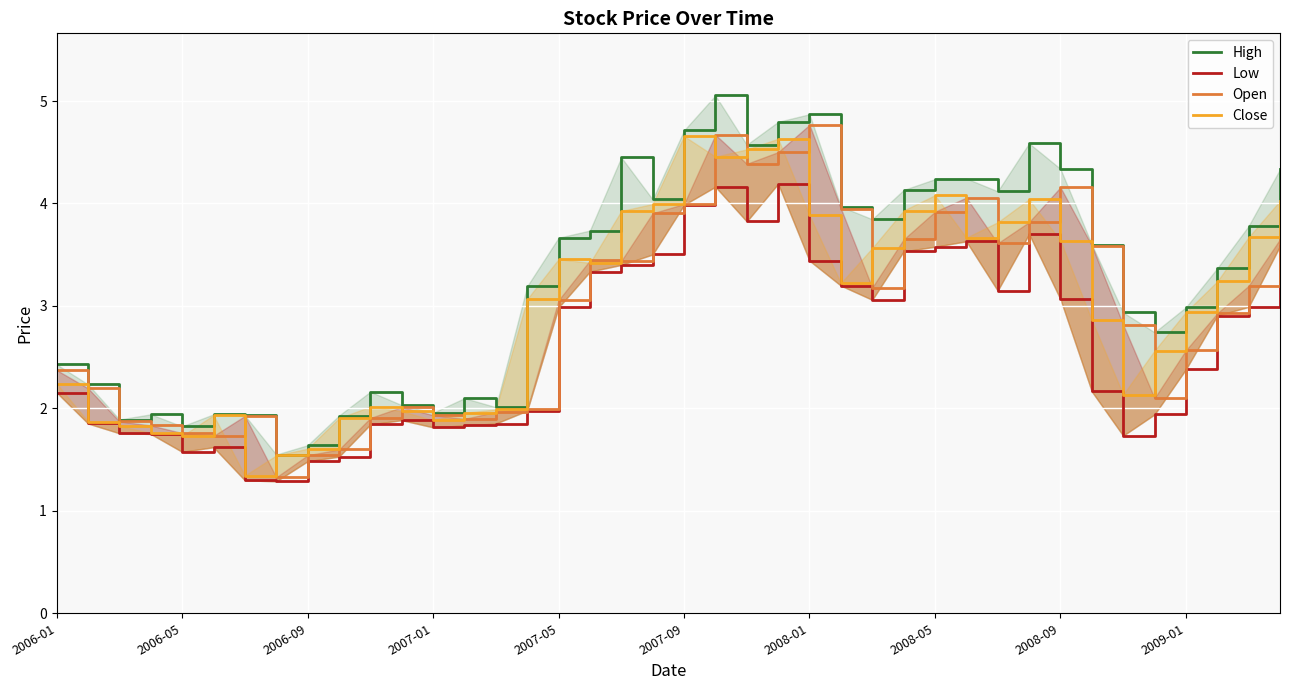

What is the difference between the High values at 32 and 2007-01?

2.4